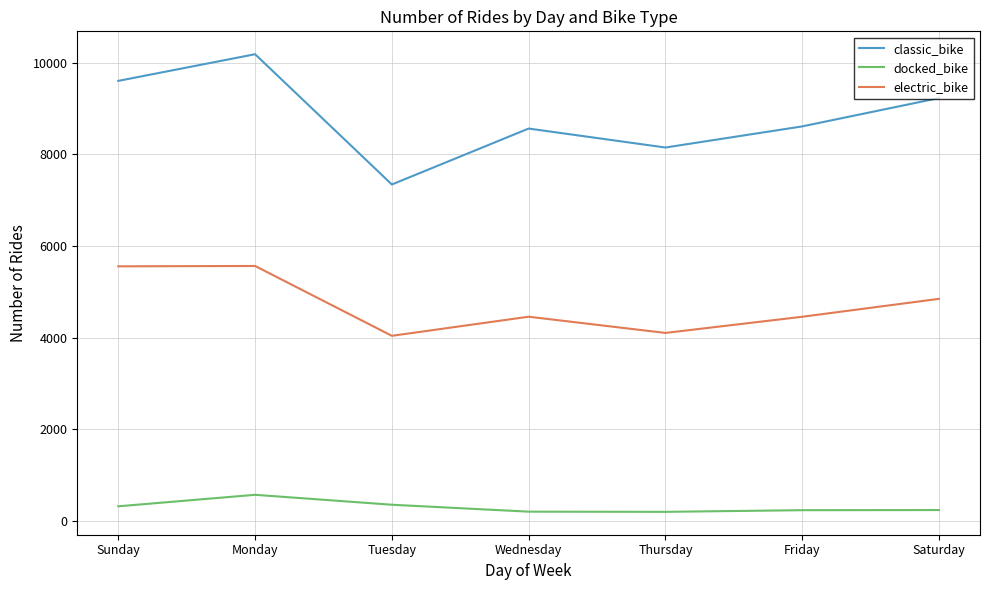

Where is the first local minimum for electric_bike?

Tuesday